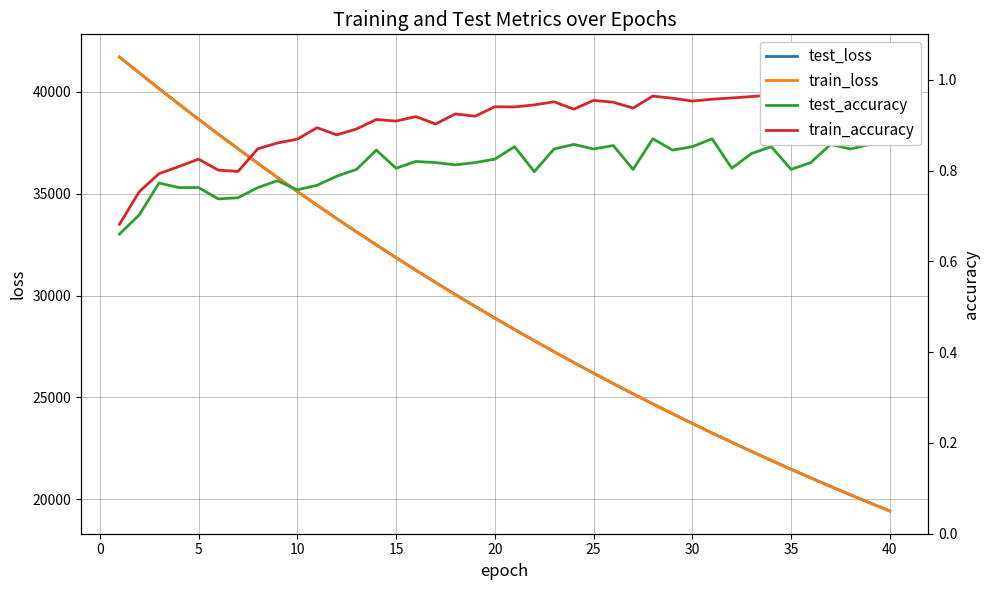

True or false: test_loss and train_accuracy cross at least once.

False